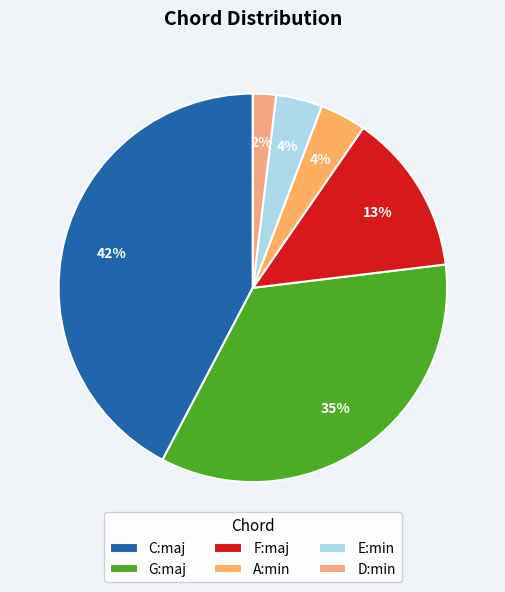

Does G:maj represent more than half of the total?

No